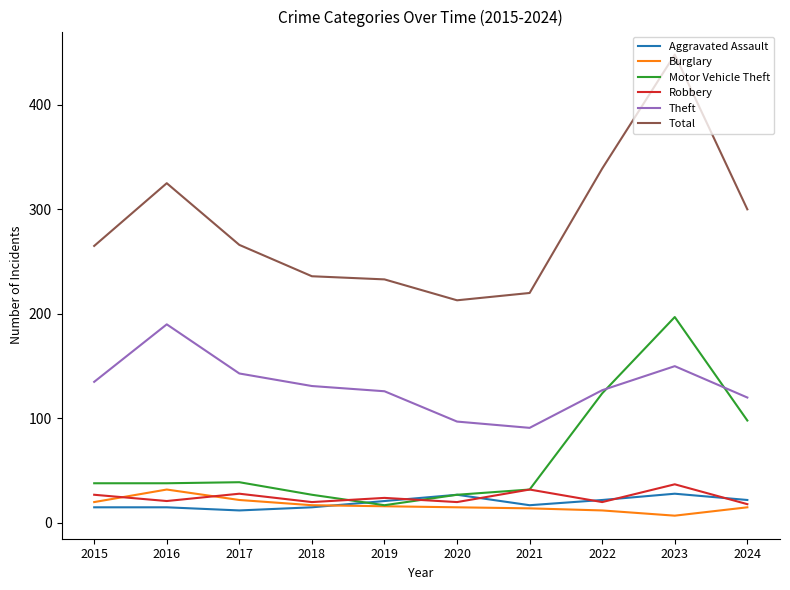

What is the difference between the highest and lowest values at 2015?

250